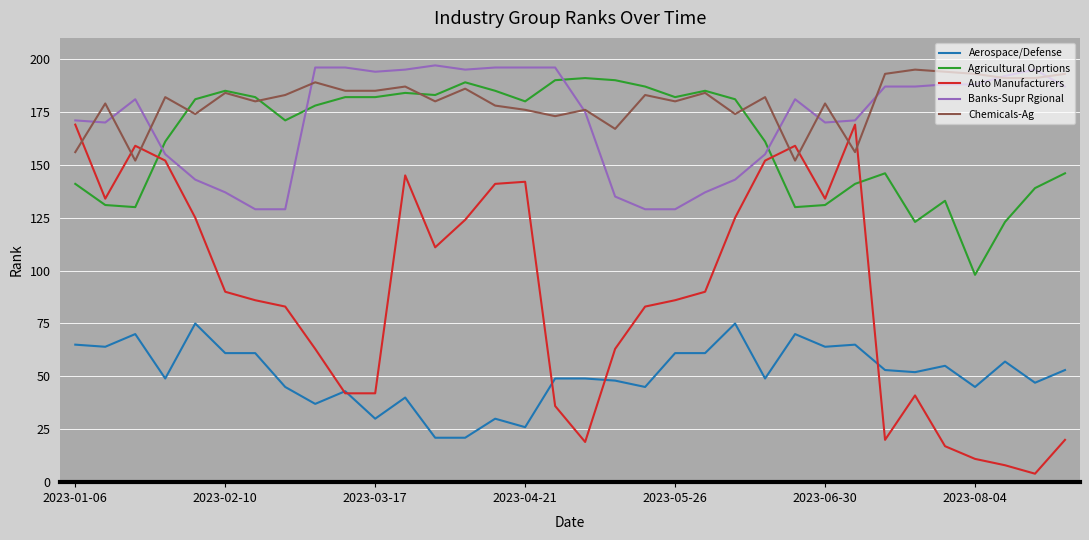

Which series has the widest spread of values?

Auto Manufacturers